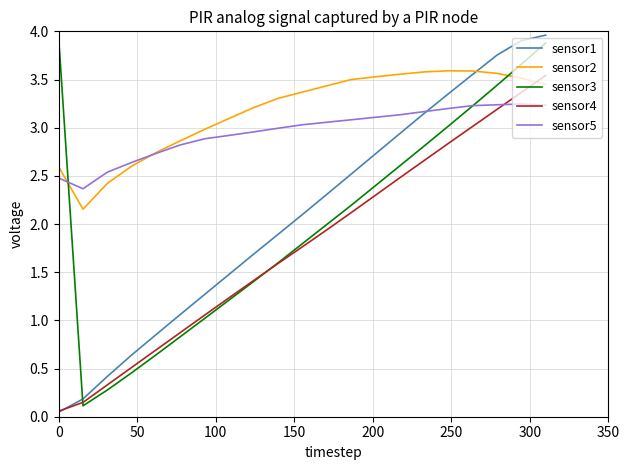

True or false: sensor4 and sensor2 intersect in this chart.

True